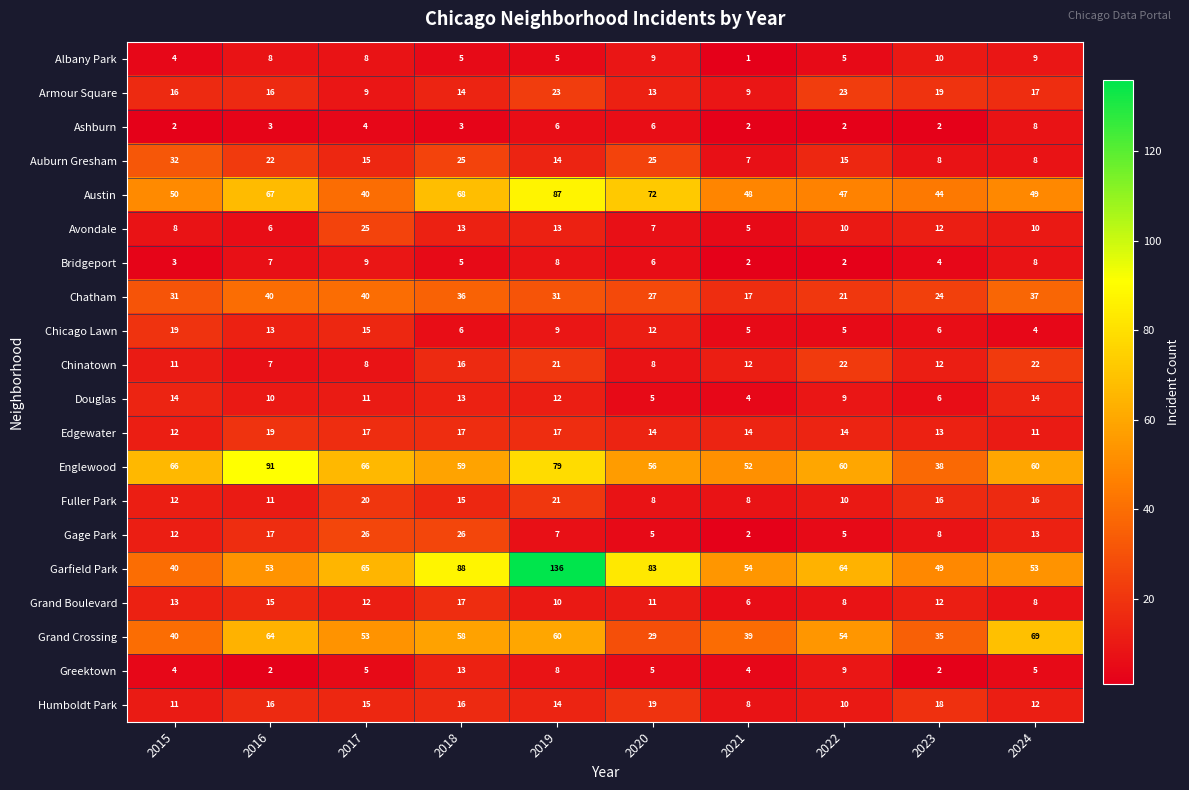

What is the difference between the Auburn Gresham values at 2022 and 2023?

7